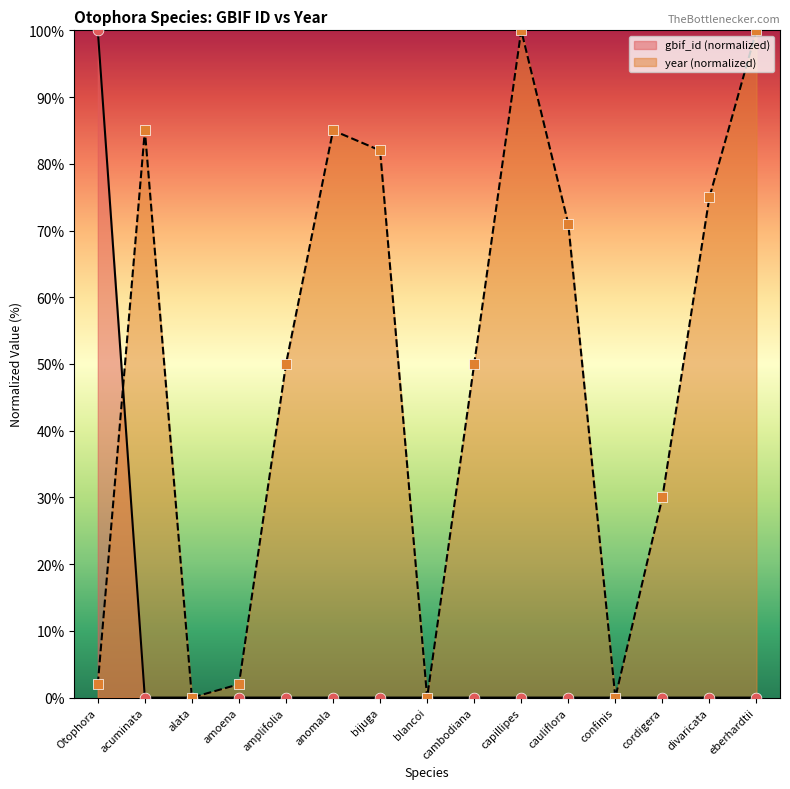

At how many categories does at least one series exceed 9?

11